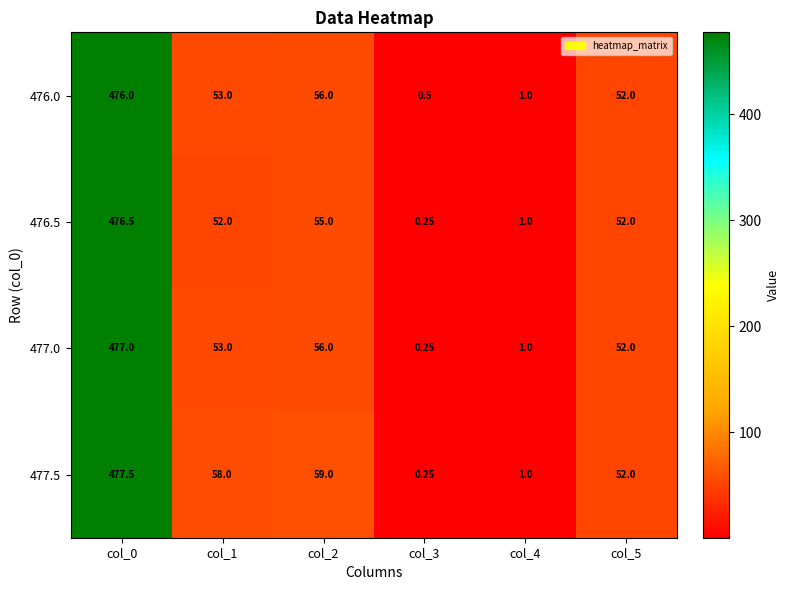

Is the value of 477.0 at col_3 greater than the value of 476.5 at col_4?

No